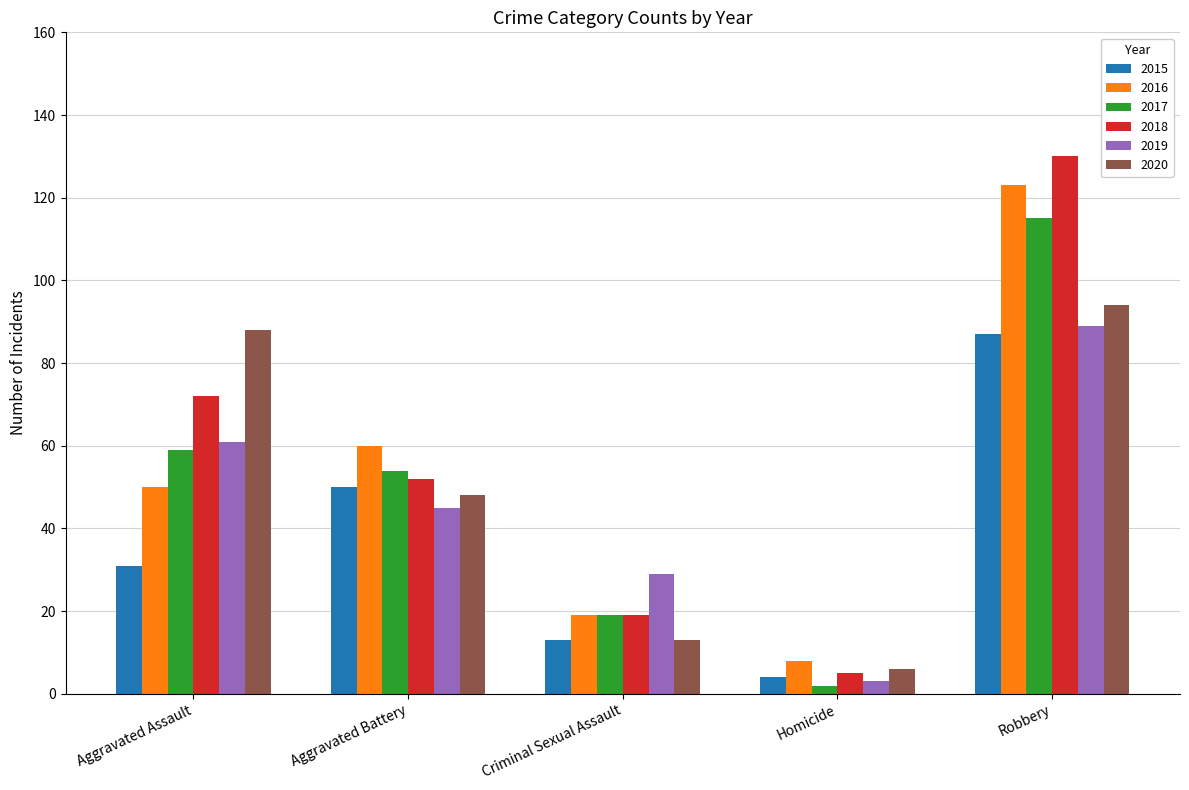

Reading right to left, list all the values displayed in this chart.

2015: Robbery=87	Homicide=4	Criminal Sexual Assault=13	Aggravated Battery=50	Aggravated Assault=31
2016: Robbery=123	Homicide=8	Criminal Sexual Assault=19	Aggravated Battery=60	Aggravated Assault=50
2017: Robbery=115	Homicide=2	Criminal Sexual Assault=19	Aggravated Battery=54	Aggravated Assault=59
2018: Robbery=130	Homicide=5	Criminal Sexual Assault=19	Aggravated Battery=52	Aggravated Assault=72
2019: Robbery=89	Homicide=3	Criminal Sexual Assault=29	Aggravated Battery=45	Aggravated Assault=61
2020: Robbery=94	Homicide=6	Criminal Sexual Assault=13	Aggravated Battery=48	Aggravated Assault=88